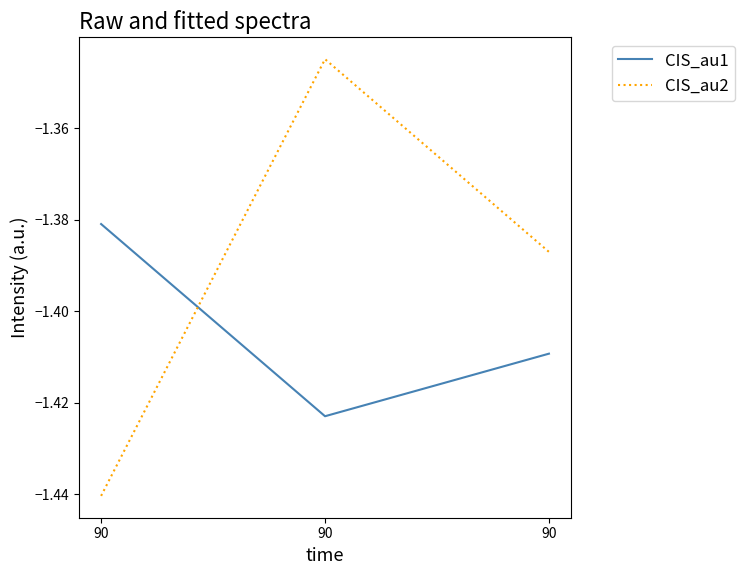

How many lines are shown in the chart?

2